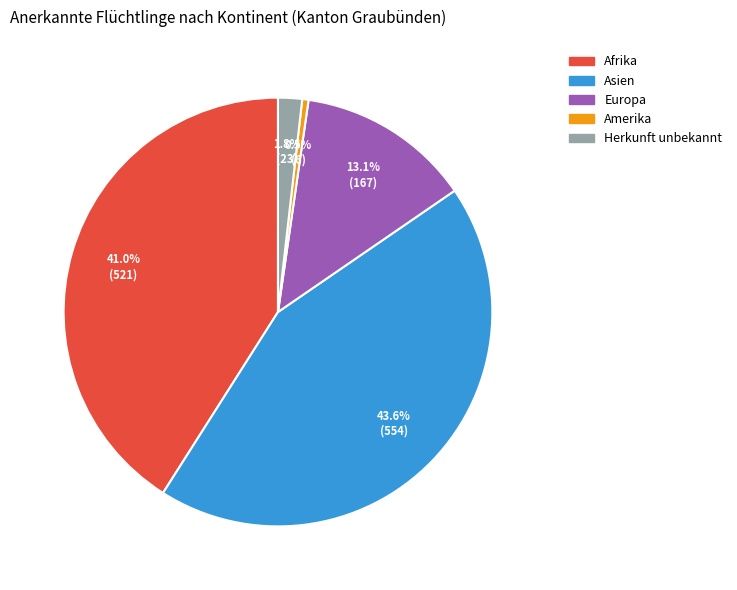

Rank the categories by value from highest to lowest.

Asien, Afrika, Europa, Herkunft unbekannt, Amerika